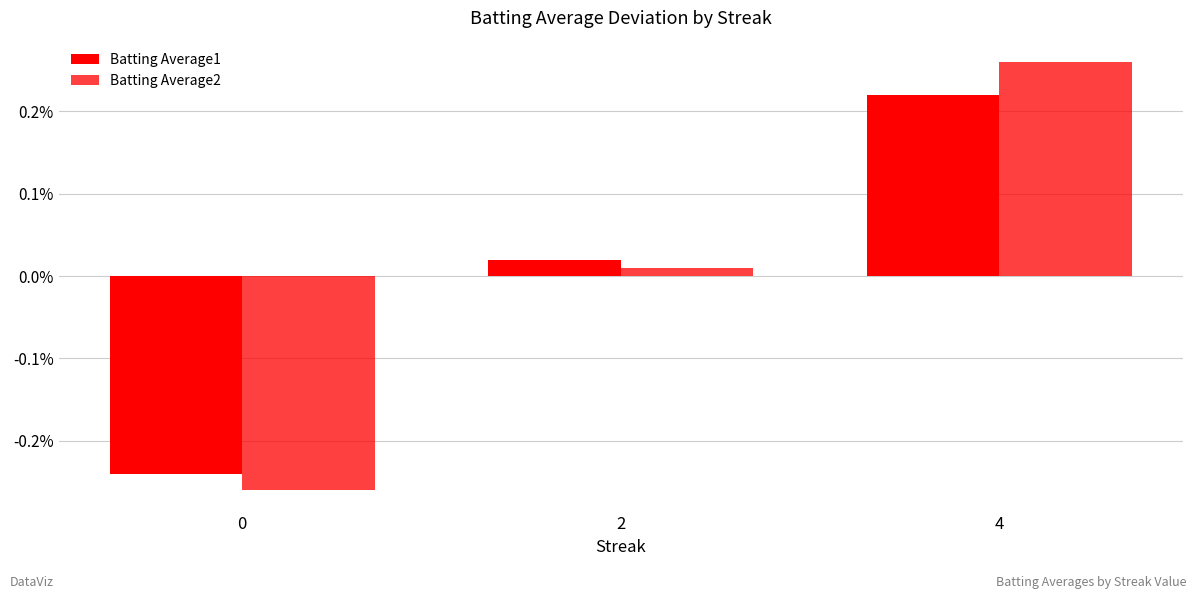

Between 4 and 0, which is larger?

4